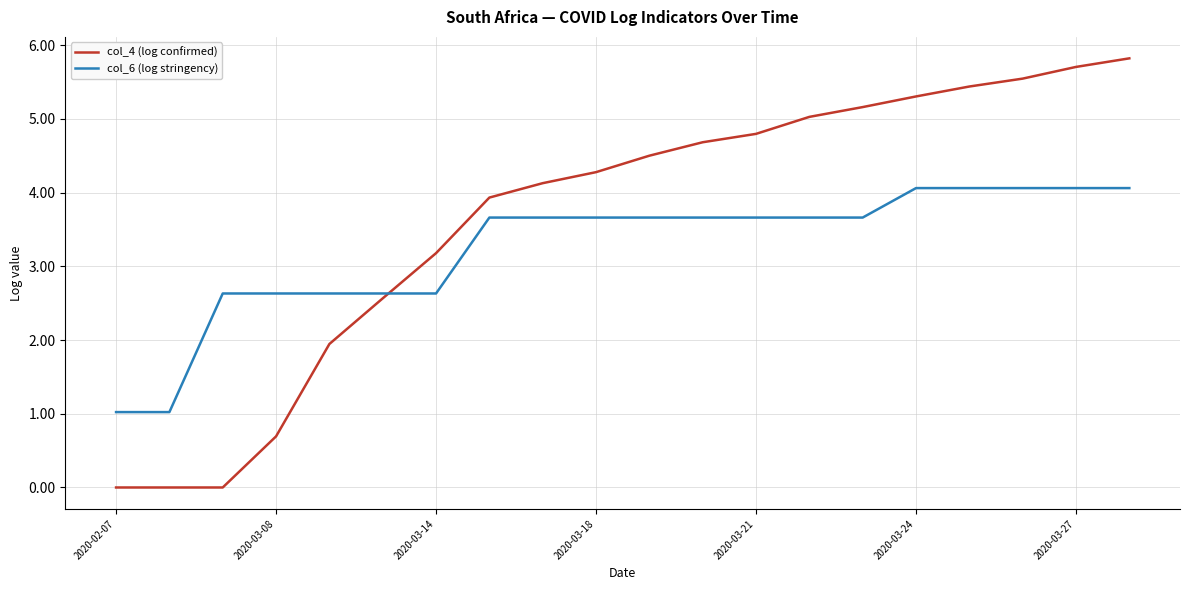

Which series has the largest range (max minus min)?

col_4 (log confirmed)